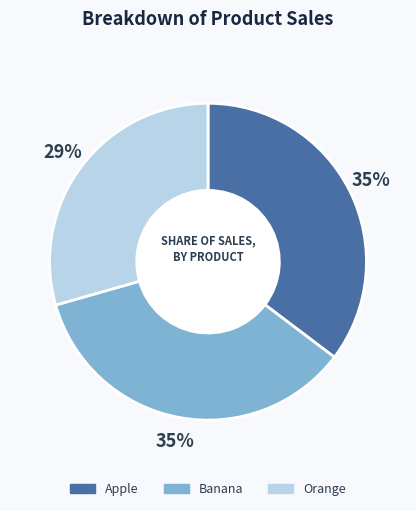

To the nearest percent, what is the combined percentage of Banana and Orange?

65%